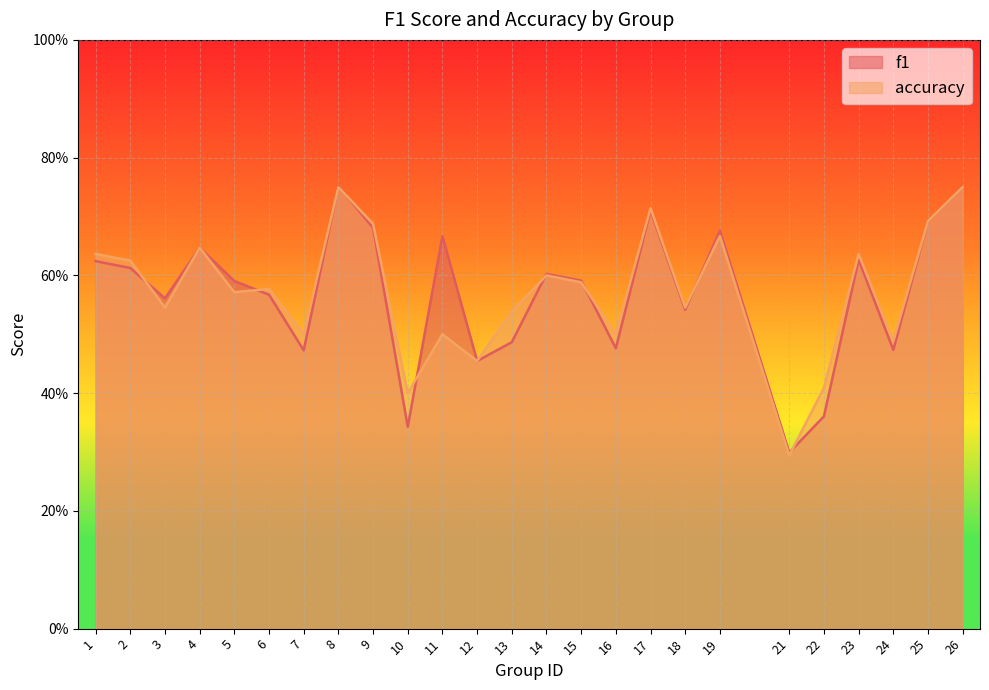

What is the maximum value shown in the chart?

0.8